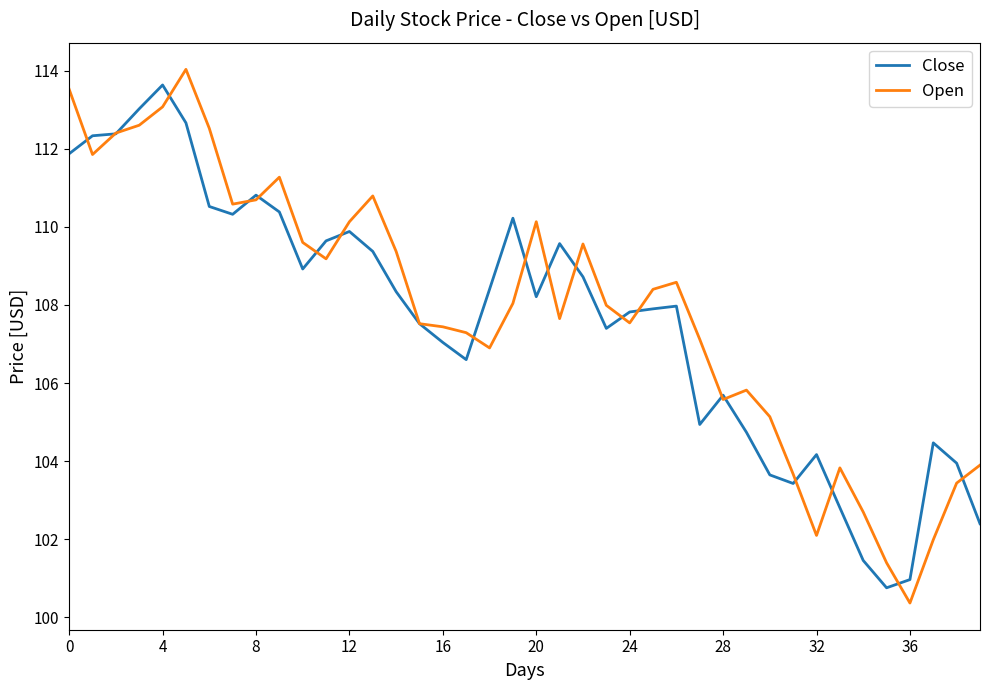

What is the highest value of the Open series?

114.0